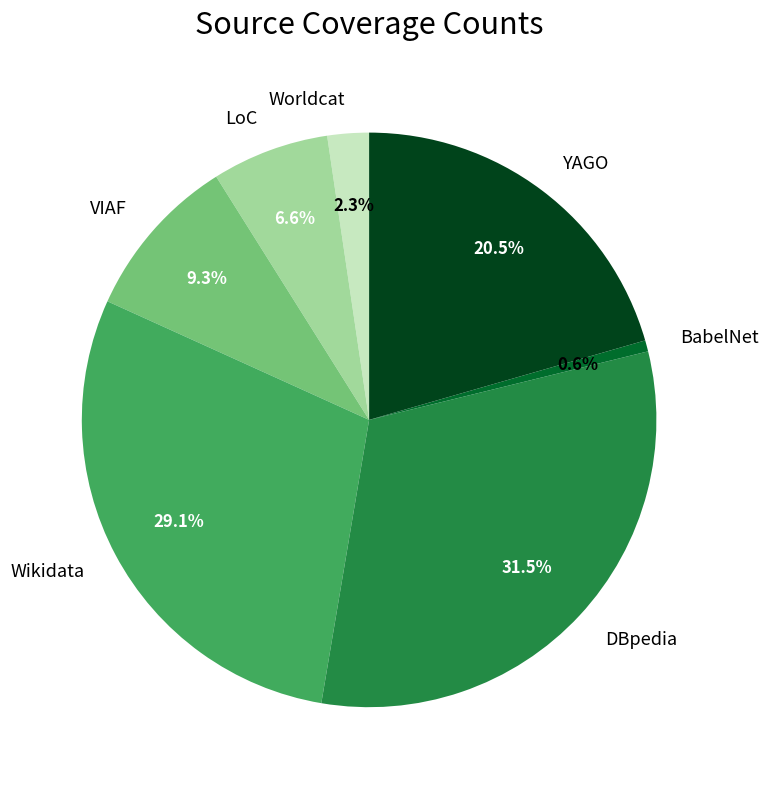

Does LoC represent more than half of the total?

No